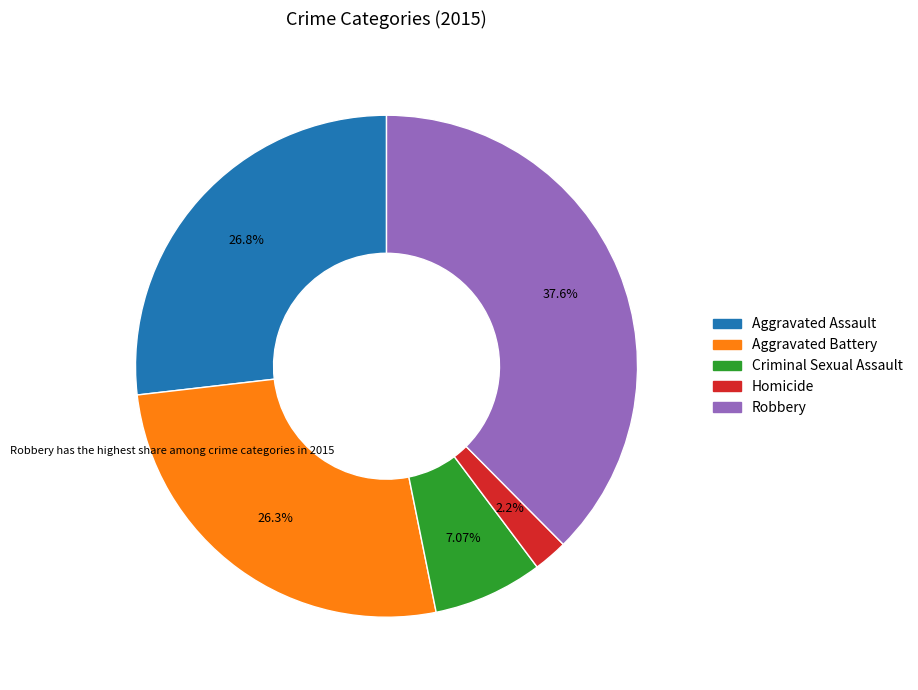

Count the number of slices in the pie.

5